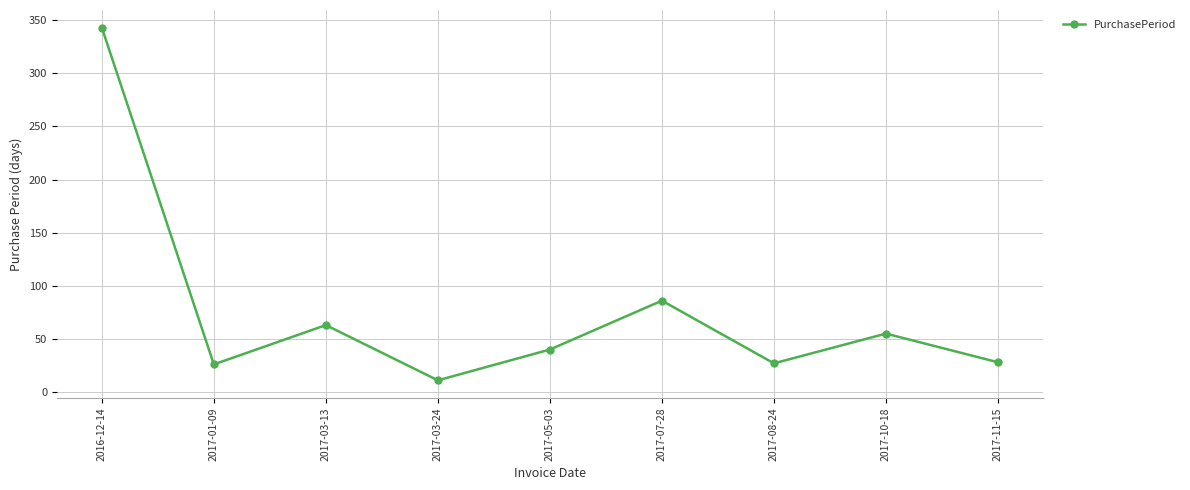

What is the label of the 3rd point from the left?

2017-03-13